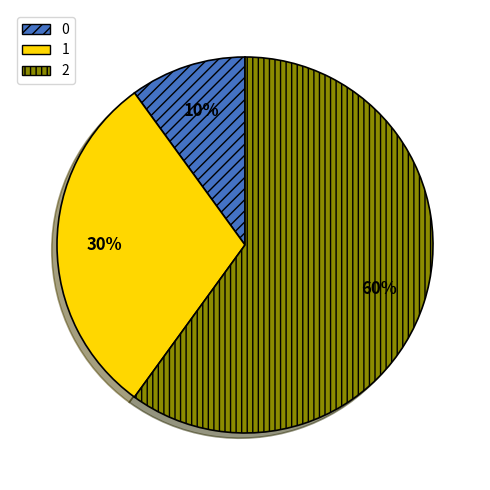

Combined, do 0 and 1 account for over 50%?

No